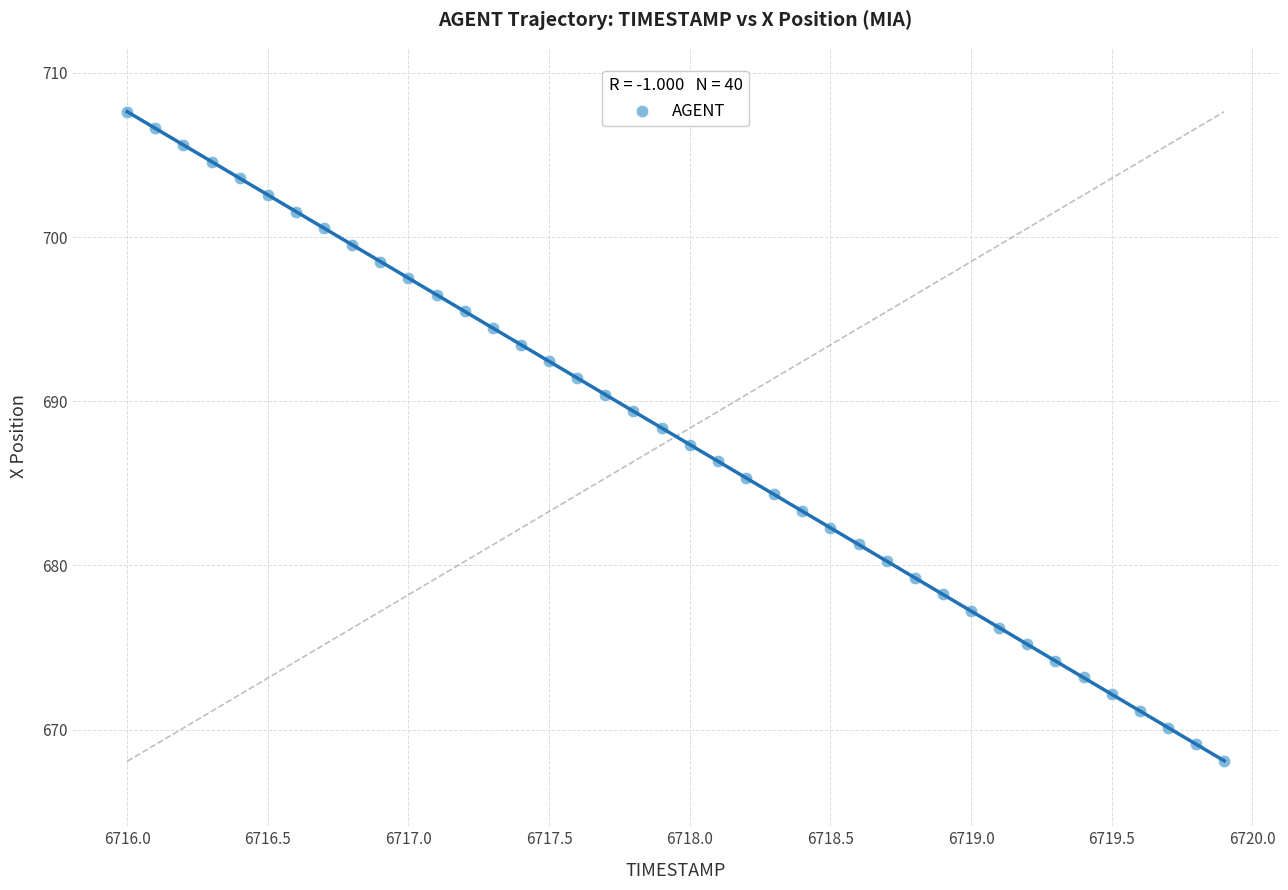

What is the range of X values (max minus min)?

3.9